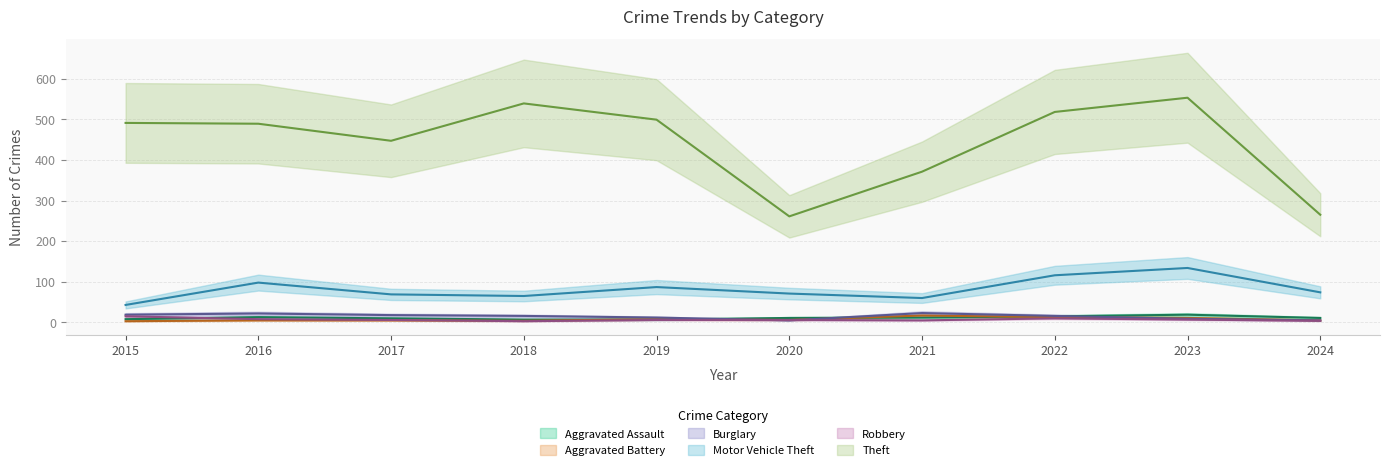

The Robbery series shows 7 at 2023. True or false?

True